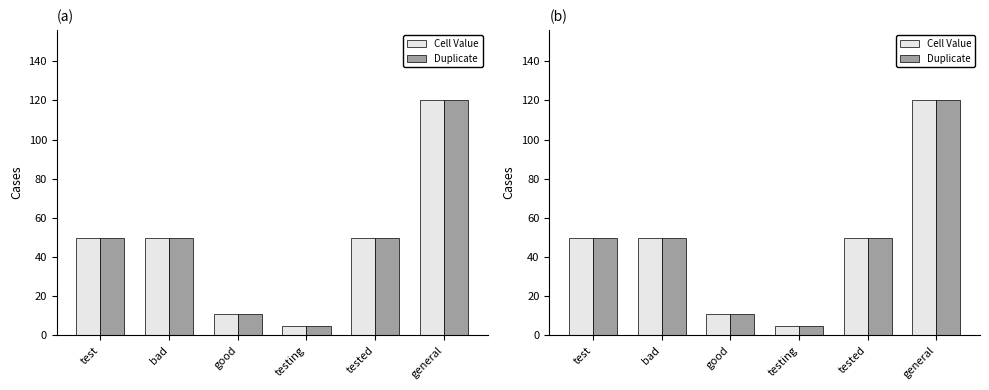

True or false: Cell Value has a value of 50 at bad.

True